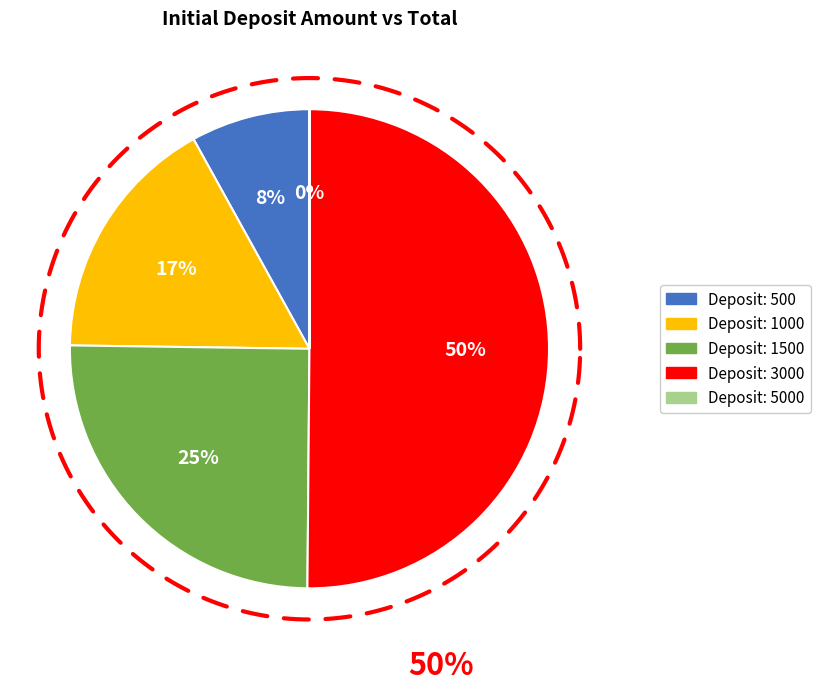

To the nearest percent, what portion does 3000 represent?

50%